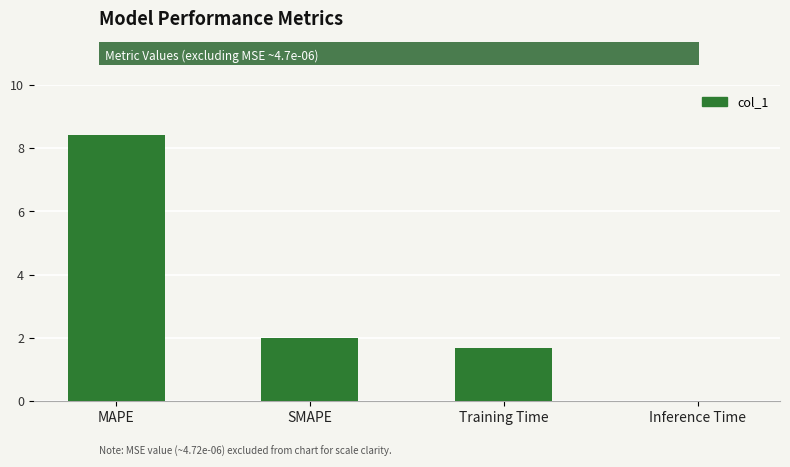

Is it true that the value at SMAPE is 0.5?

False